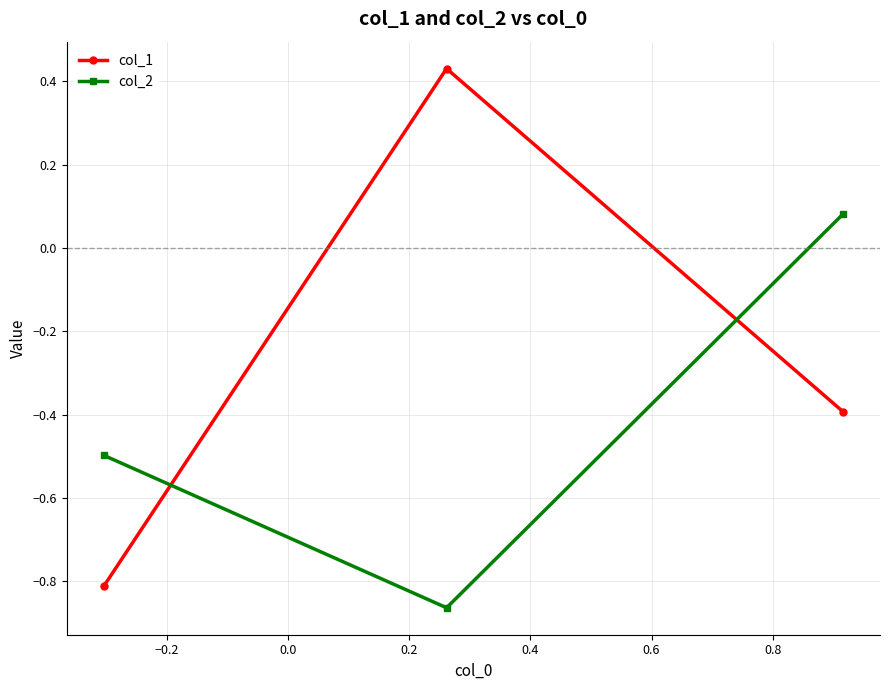

How many data points does each series have?

3